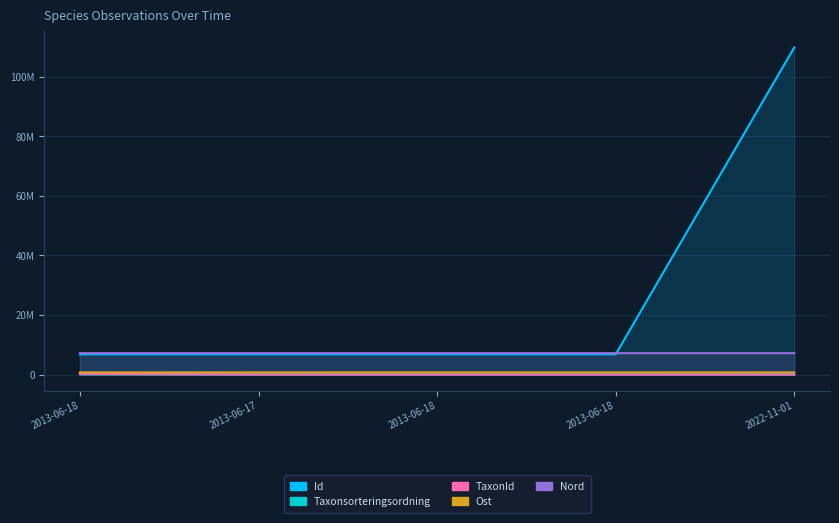

Rank the series at 2013-06-17 from highest to lowest value.

Nord, Id, Ost, Taxonsorteringsordning, TaxonId